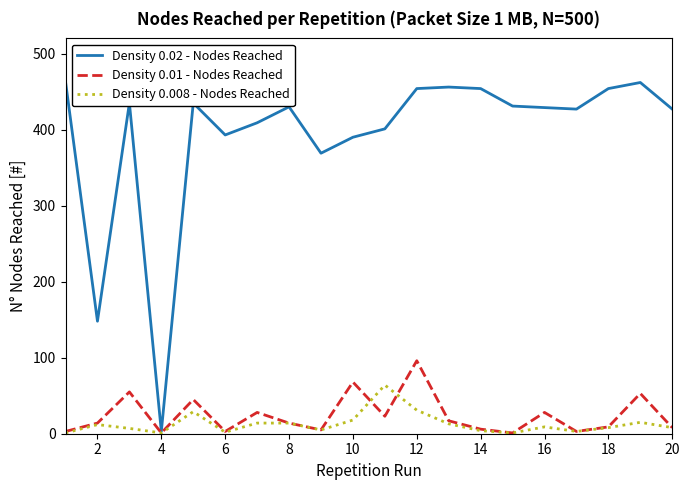

Which series has the largest total across all categories?

Density 0.02 - Nodes Reached